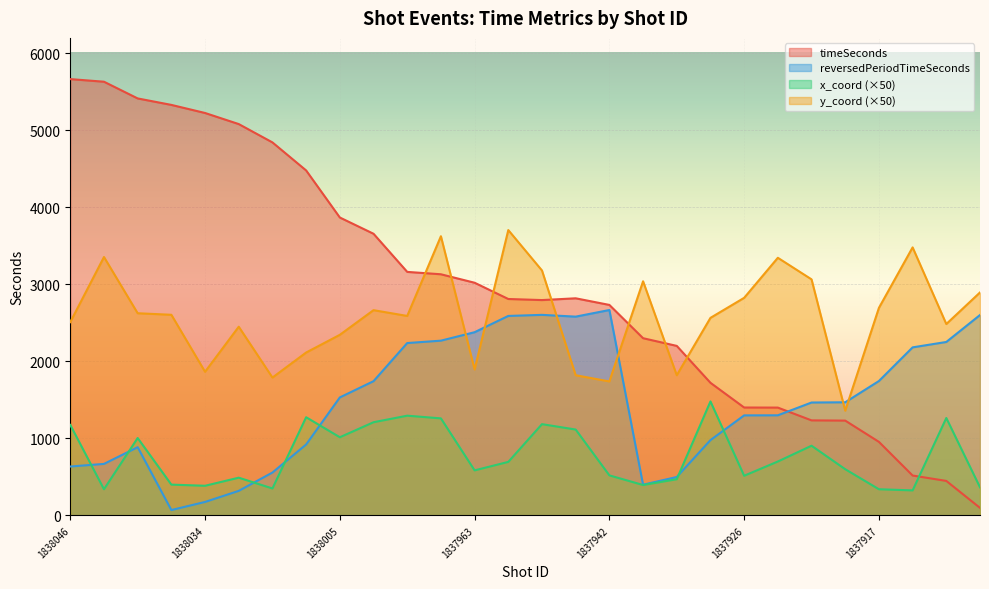

Reading left to right, what are all the values shown in this chart?

timeSeconds: 1838046=5665.0	1838045=5631.0	1838039=5414.0	1838038=5330.0	1838034=5225.0	1838031=5081.0	1838021=4843.0	1838012=4479.0	1838005=3868.0	1838003=3657.0	1837967=3162.0	1837965=3131.0	1837963=3021.0	1837955=2810.0	1837962=2796.0	1837943=2819.0	1837942=2733.0	1837935=2301.0	1837932=2201.0	1837927=1722.0	1837926=1401.0	1837924=1400.0	1837922=1234.0	1837921=1231.0	1837917=955.0	1837912=518.0	1837914=448.0	1837906=98.0
reversedPeriodTimeSeconds: 1838046=635.0	1838045=669.0	1838039=886.0	1838038=70.0	1838034=175.0	1838031=319.0	1838021=557.0	1838012=921.0	1838005=1532.0	1838003=1743.0	1837967=2238.0	1837965=2269.0	1837963=2379.0	1837955=2590.0	1837962=2604.0	1837943=2581.0	1837942=2667.0	1837935=399.0	1837932=499.0	1837927=978.0	1837926=1299.0	1837924=1300.0	1837922=1466.0	1837921=1469.0	1837917=1745.0	1837912=2182.0	1837914=2252.0	1837906=2602.0
x_coord: 1838046=1175.0	1838045=340.0	1838039=1005.0	1838038=400.0	1838034=385.0	1838031=490.0	1838021=350.0	1838012=1275.0	1838005=1015.0	1838003=1210.0	1837967=1295.0	1837965=1260.0	1837963=585.0	1837955=695.0	1837962=1185.0	1837943=1115.0	1837942=520.0	1837935=395.0	1837932=470.0	1837927=1480.0	1837926=515.0	1837924=700.0	1837922=905.0	1837921=600.0	1837917=340.0	1837912=325.0	1837914=1265.0	1837906=365.0
y_coord: 1838046=2510.0	1838045=3355.0	1838039=2625.0	1838038=2605.0	1838034=1865.0	1838031=2450.0	1838021=1790.0	1838012=2115.0	1838005=2345.0	1838003=2665.0	1837967=2590.0	1837965=3625.0	1837963=1895.0	1837955=3705.0	1837962=3180.0	1837943=1820.0	1837942=1740.0	1837935=3040.0	1837932=1820.0	1837927=2565.0	1837926=2825.0	1837924=3345.0	1837922=3065.0	1837921=1360.0	1837917=2695.0	1837912=3480.0	1837914=2485.0	1837906=2895.0